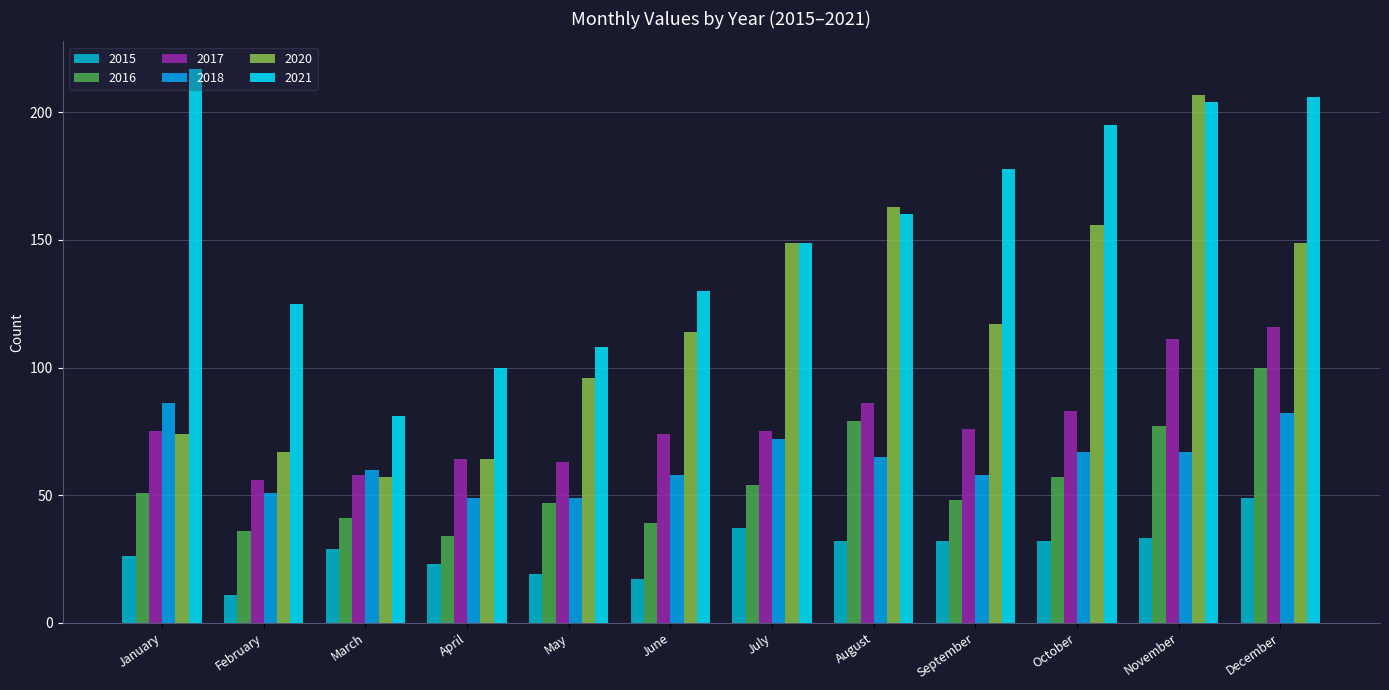

What is the difference between the maximum and minimum values in the 2016 series?

66